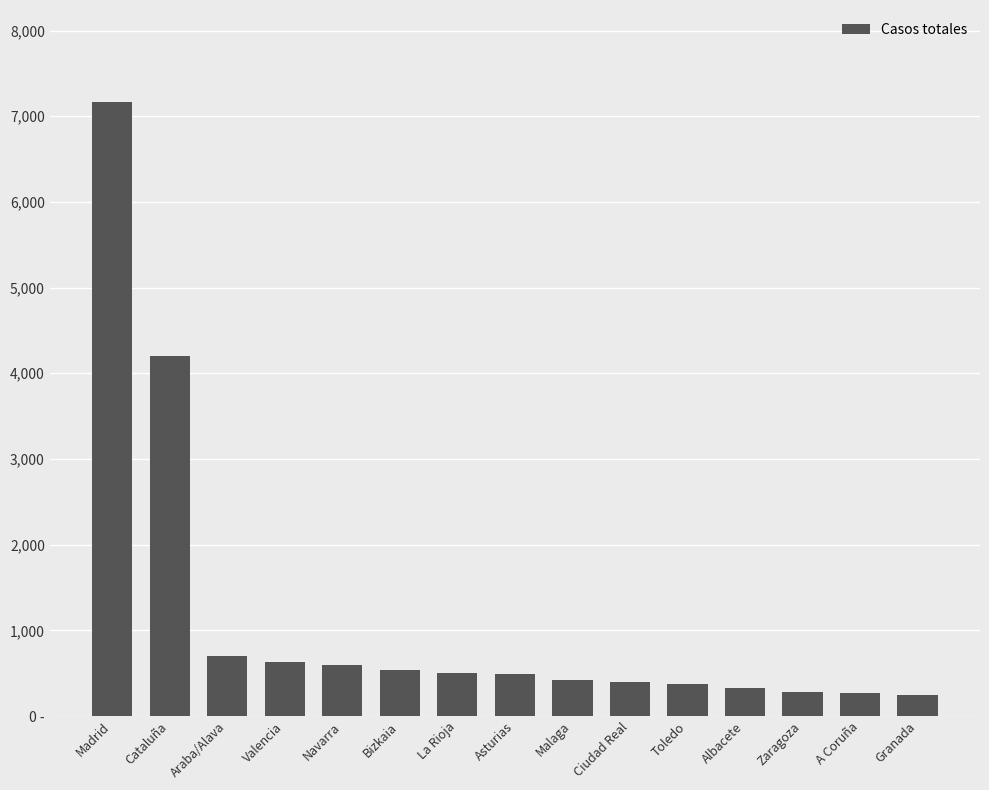

Approximately how many times larger is the value at Valencia compared to Araba/Alava?

0.9